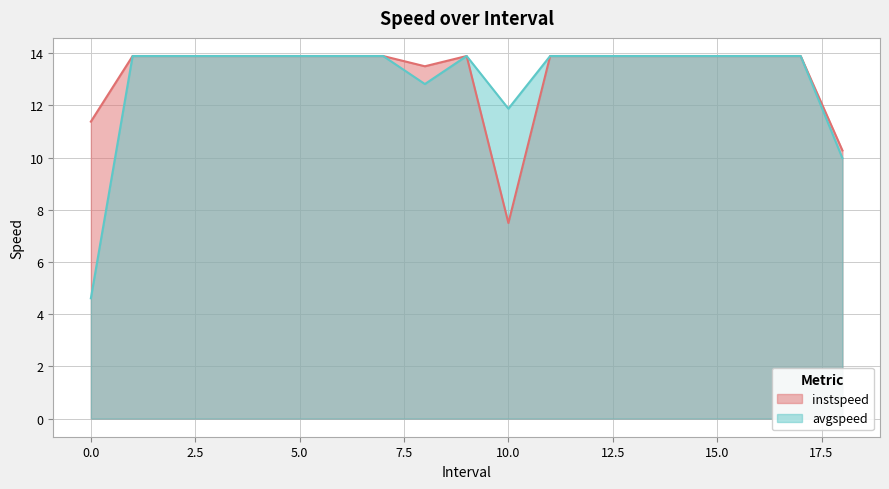

What is the maximum value shown in the chart?

13.9